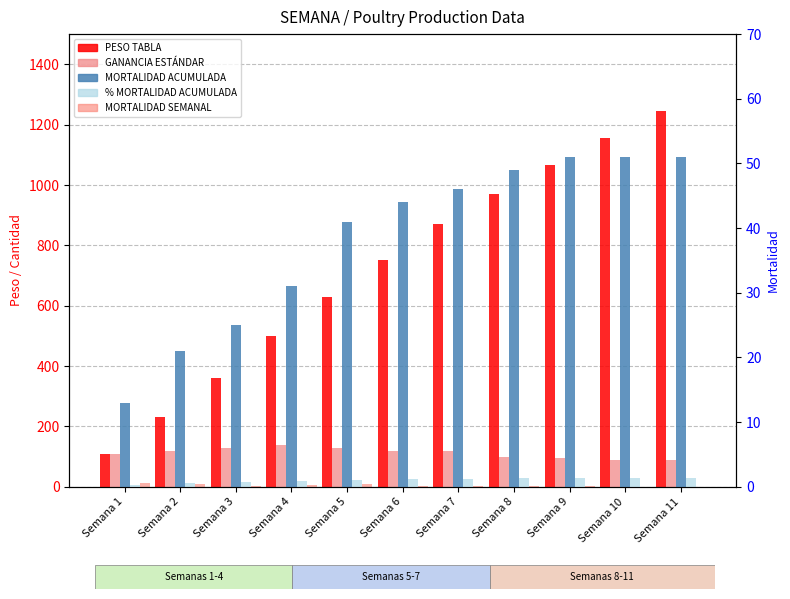

How many bars are there in each group?

5